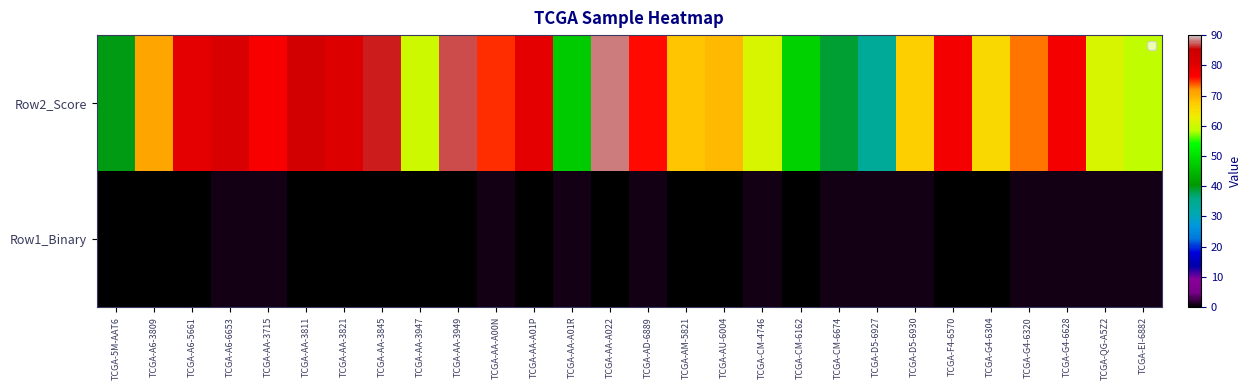

Between TCGA-CM-6674 and TCGA-AA-A00N, which is larger?

TCGA-AA-A00N